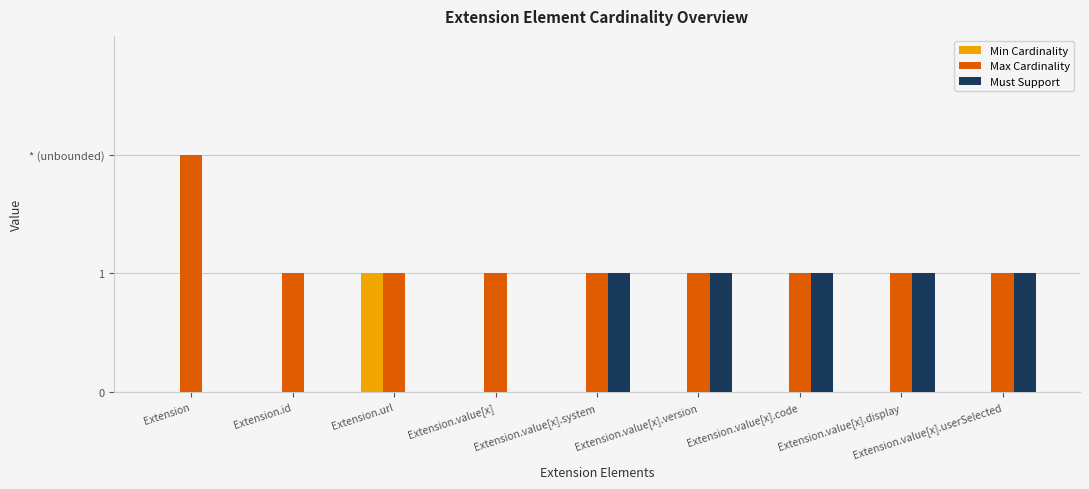

What is the difference between the maximum and second lowest values in the Must Support series?

1